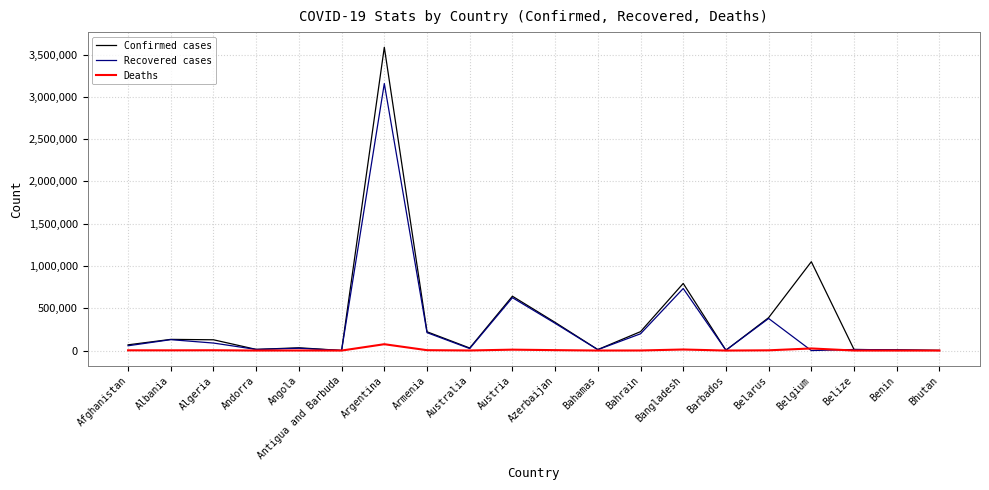

At which label is Confirmed cases closest to 1793997?

Belgium